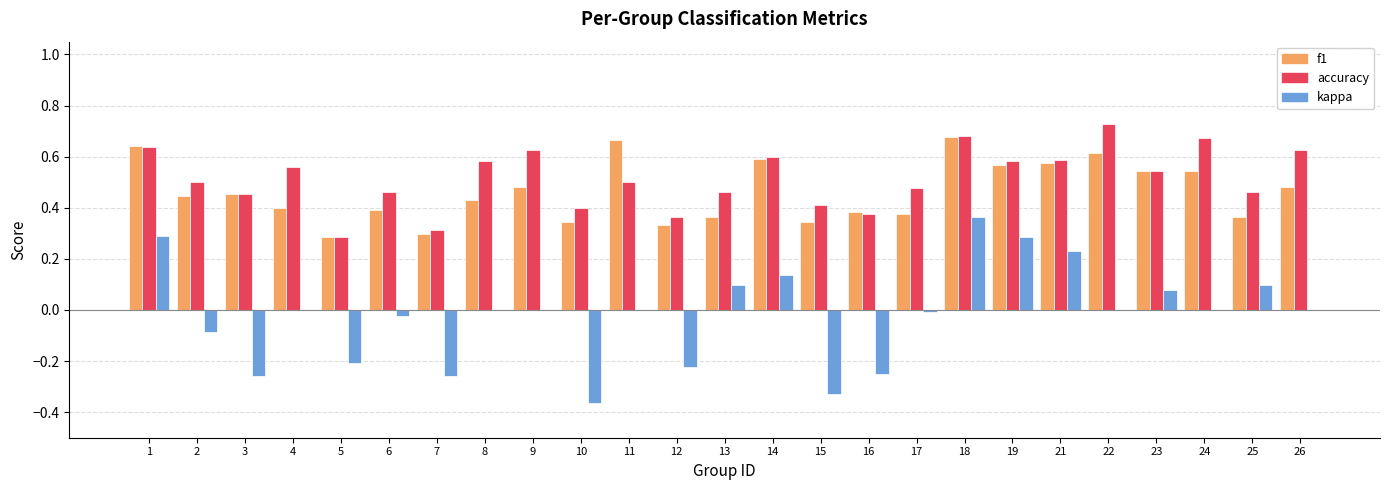

Is the value of accuracy at 24 greater than the value of f1 at 7?

Yes